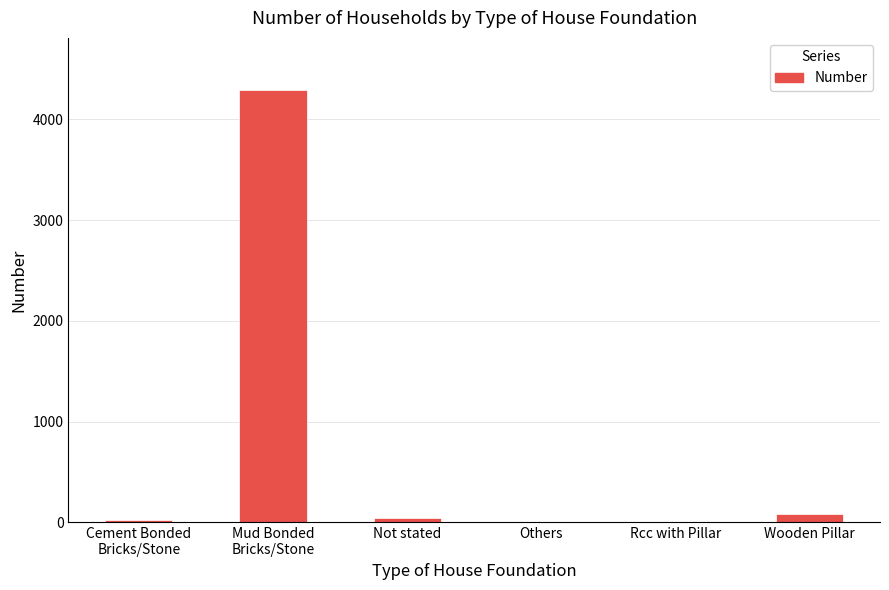

What is the greatest value displayed?

4293